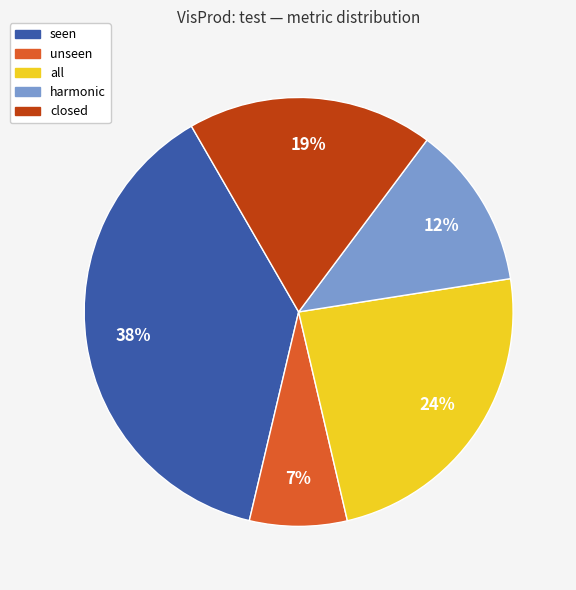

Do closed and unseen together represent more than half of the pie?

No